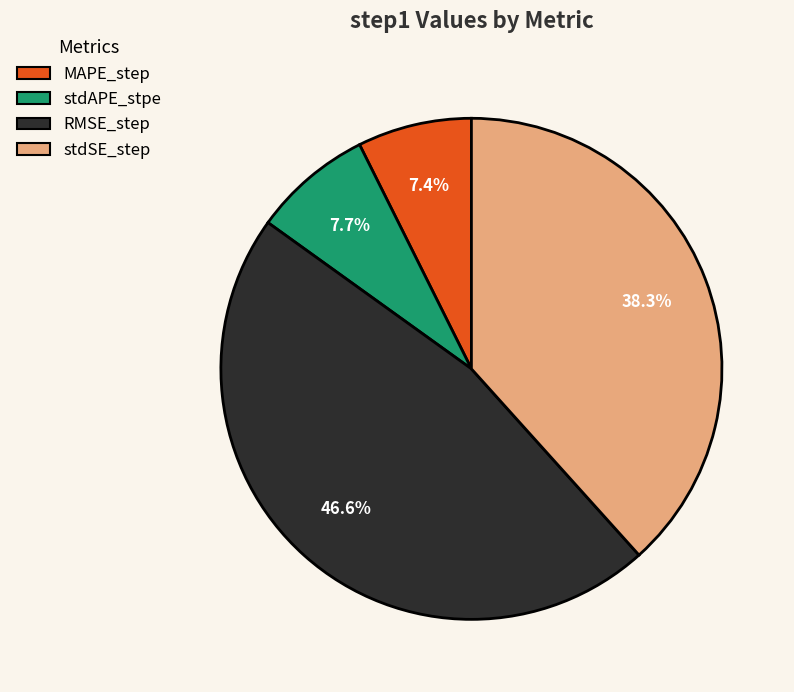

Between stdSE_step and RMSE_step, which is larger?

RMSE_step